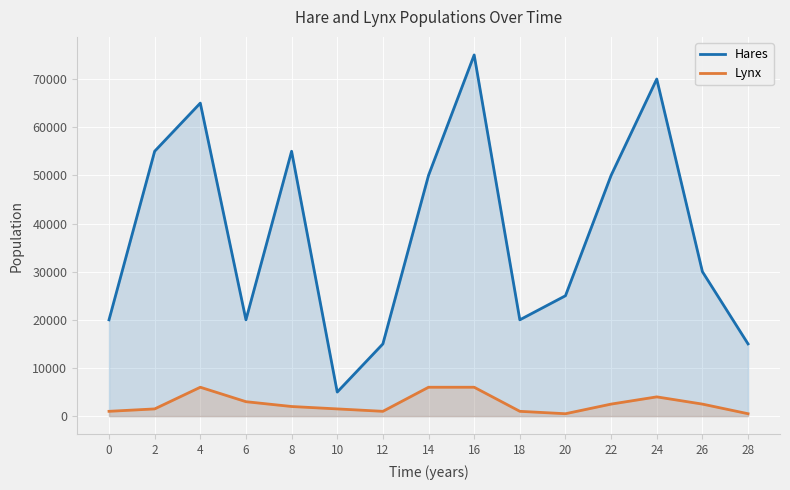

The value of Lynx at 8 is 2000. True or false?

True